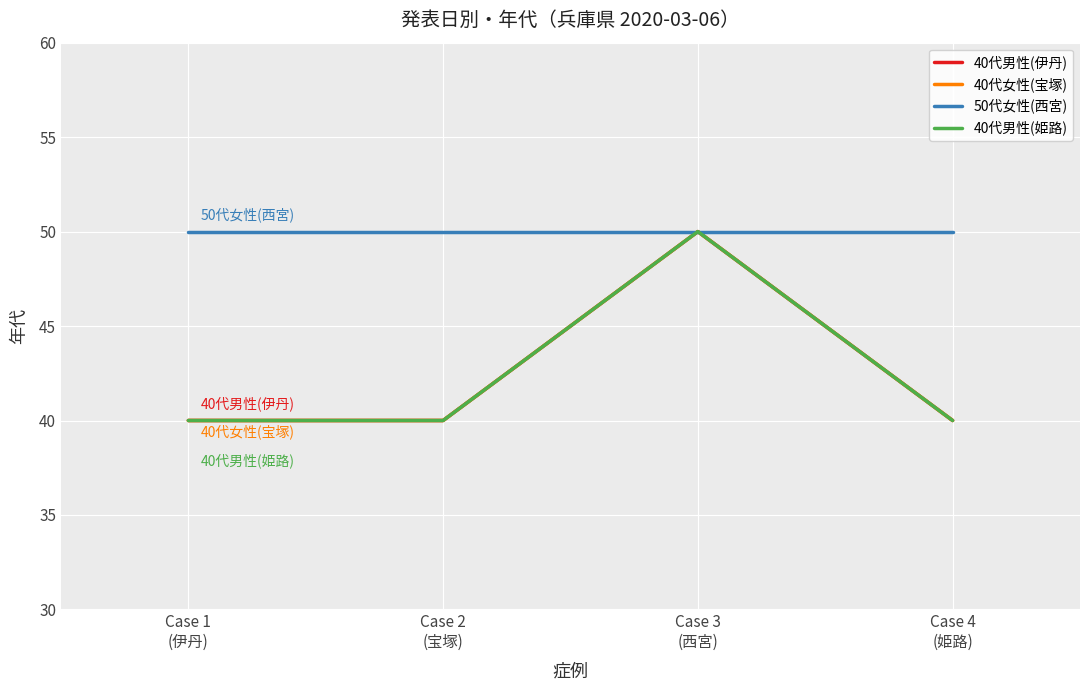

List the labels in order of 40代男性(姫路) value, largest first.

Case 3
(西宮), Case 1
(伊丹), Case 2
(宝塚), Case 4
(姫路)